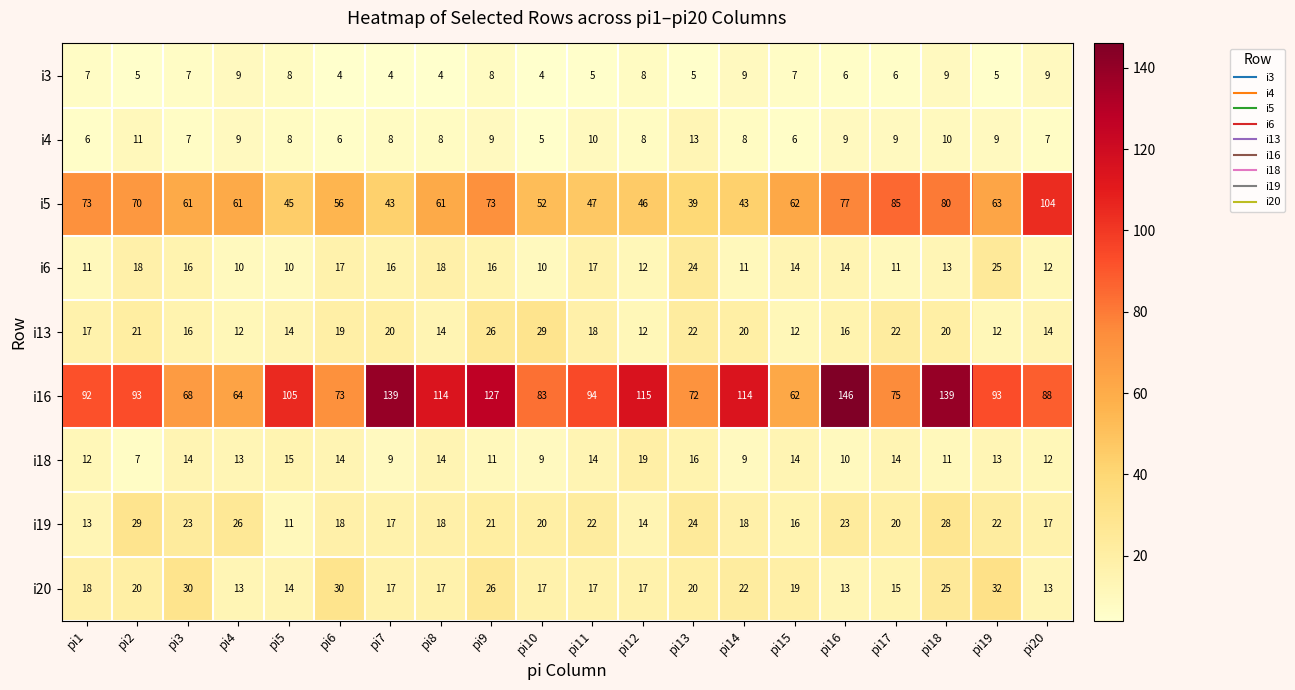

What is the difference between the highest and lowest values at pi6?

69